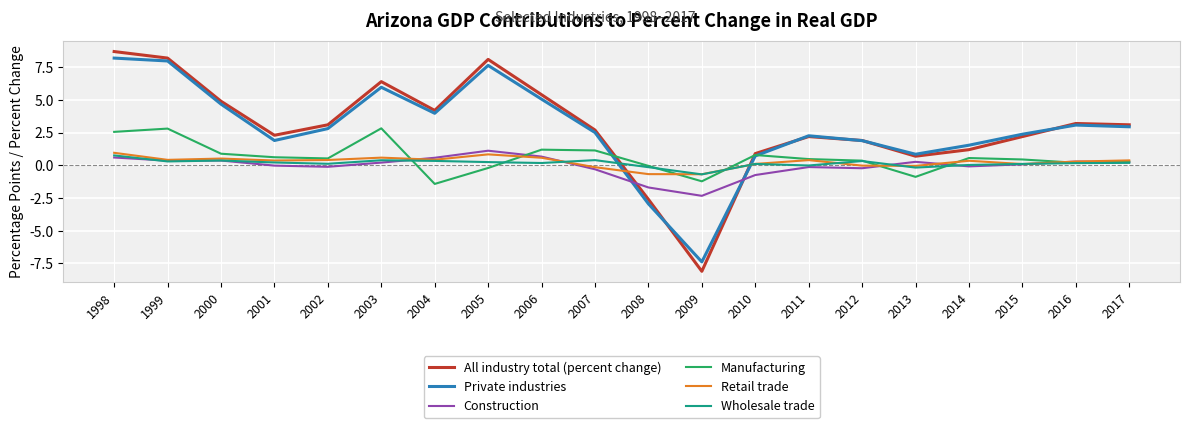

True or false: All industry total (percent change) has a value of 2.7 at 2007.

True